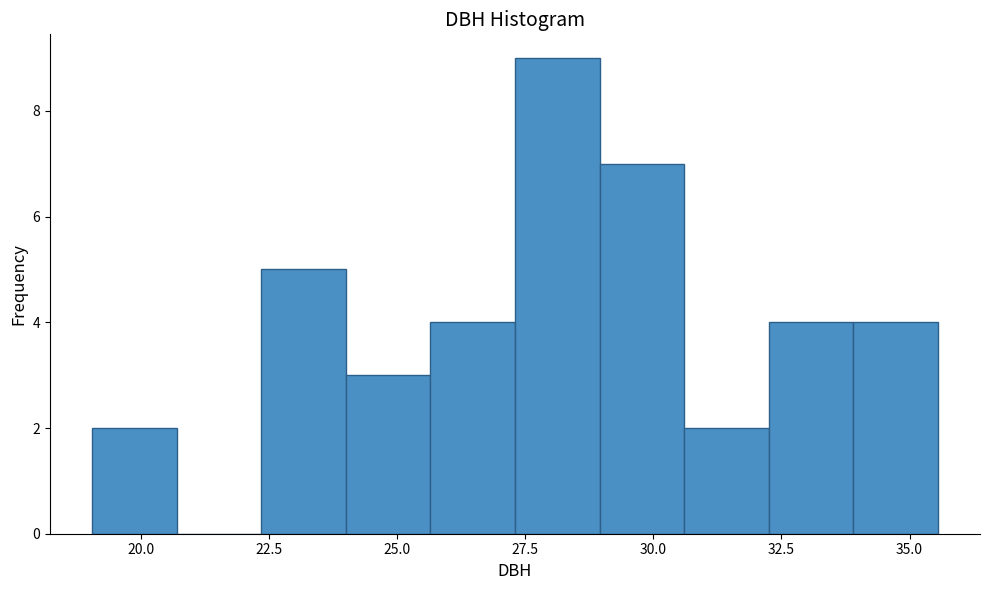

Around what value on the x-axis is the tallest bar? Give the approximate position of its centre, as read against the axis.

28.0